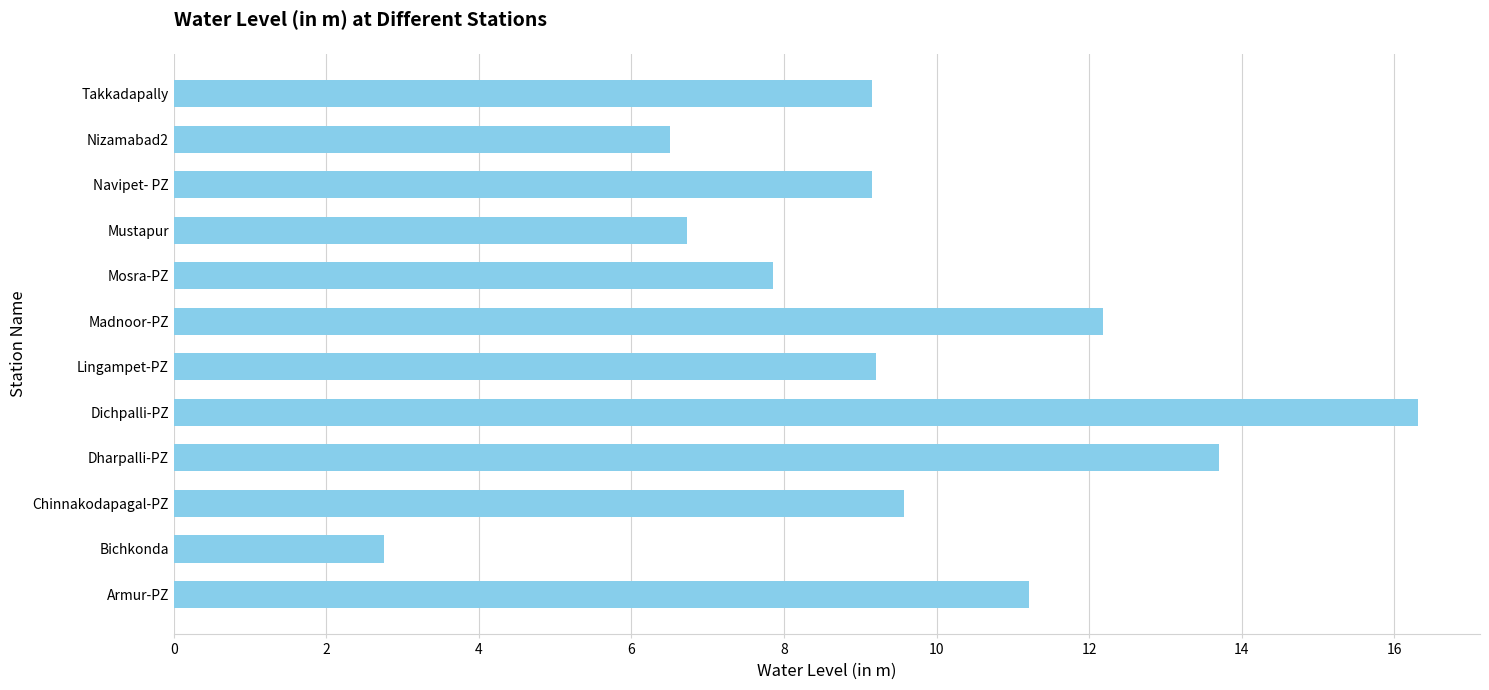

Which has a higher value, Bichkonda or Dharpalli-PZ?

Dharpalli-PZ